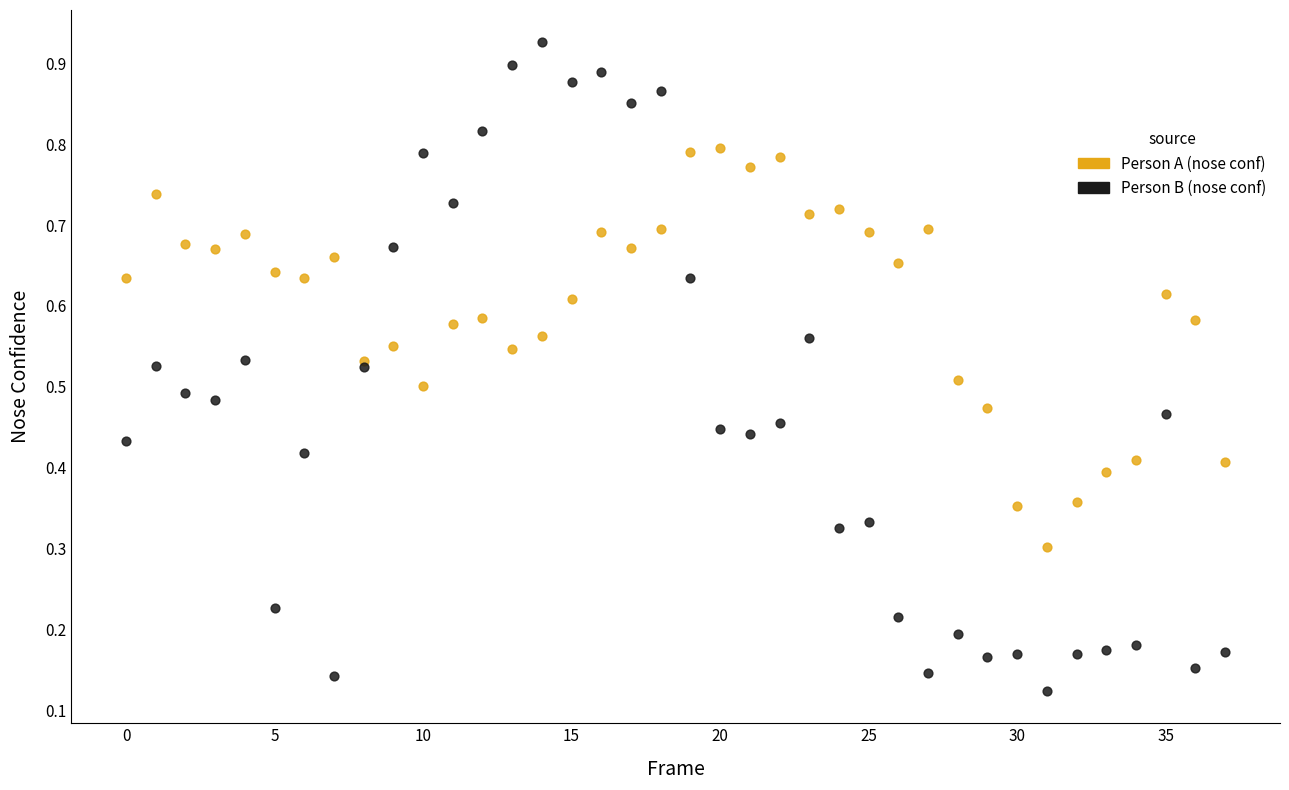

Which series contains the highest Y value?

Person B (nose conf)